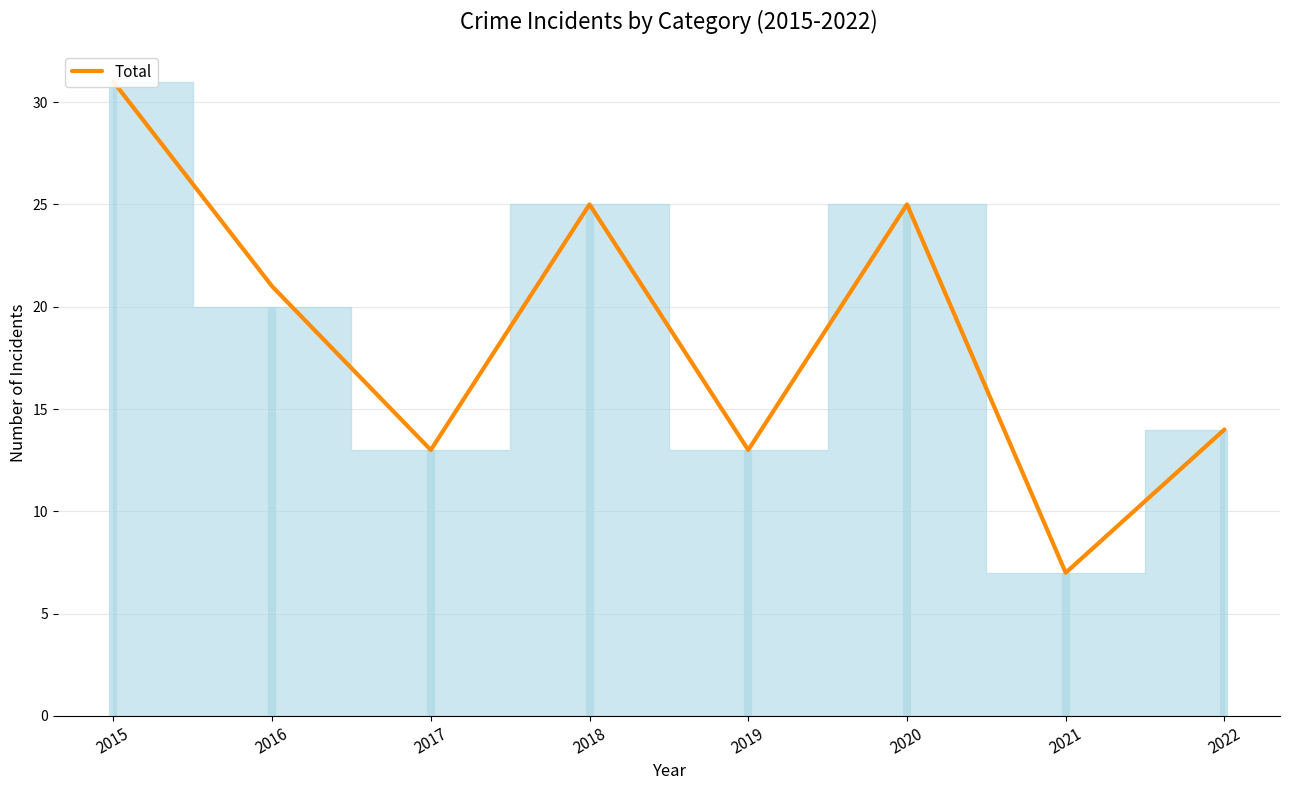

Reading left to right, what are all the values shown in this chart?

31	21	13	25	13	25	7	14